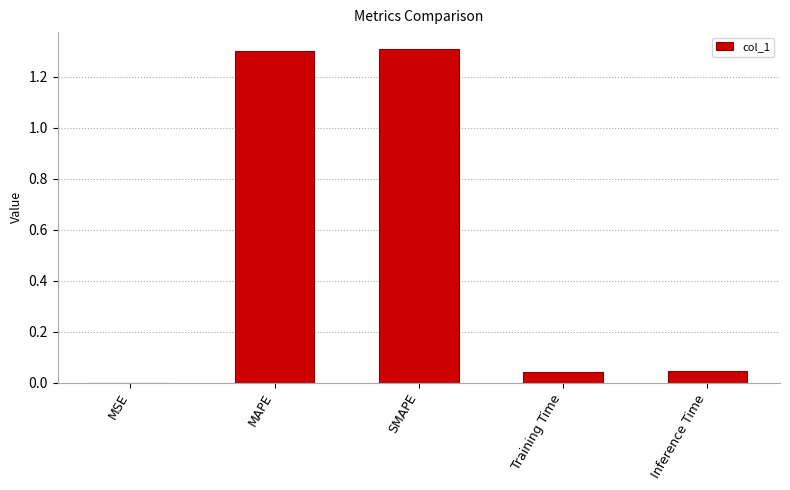

How many data points does each series have?

5